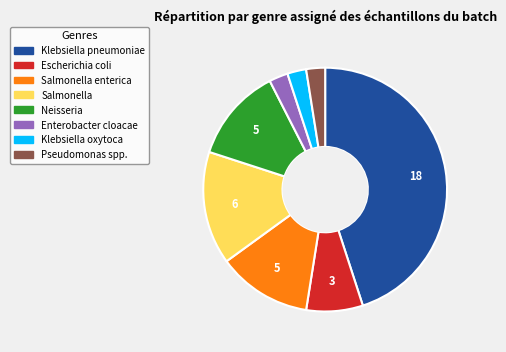

Does any single category account for the majority?

No